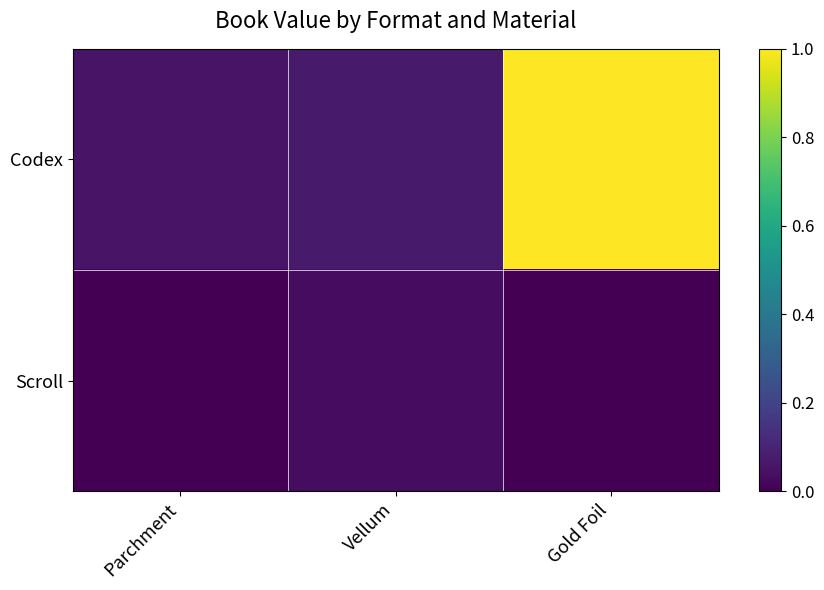

How many distinct data groups are displayed?

2